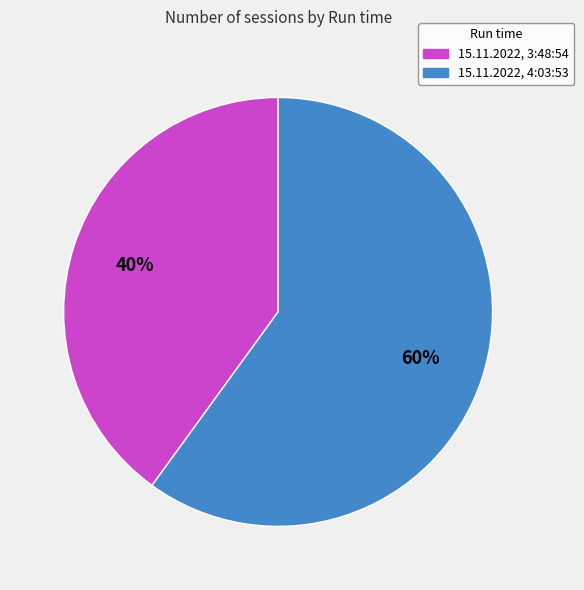

To the nearest percent, what percentage of the pie is 15.11.2022, 3:48:54?

40%